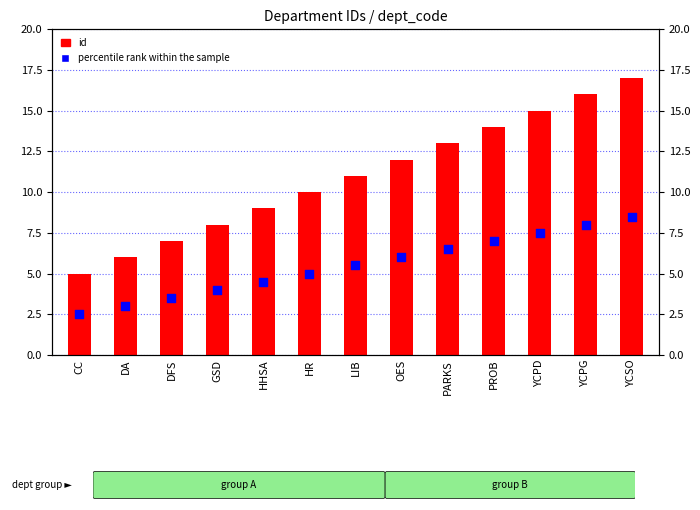

Which series reaches the maximum Y coordinate?

id